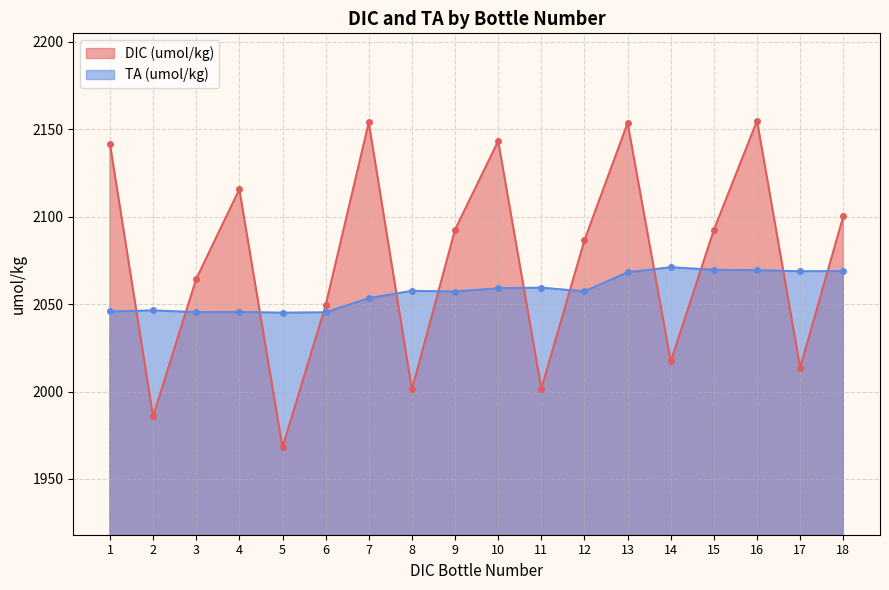

What is the value of the TA (umol/kg) point at the 14th from the left?

2071.1